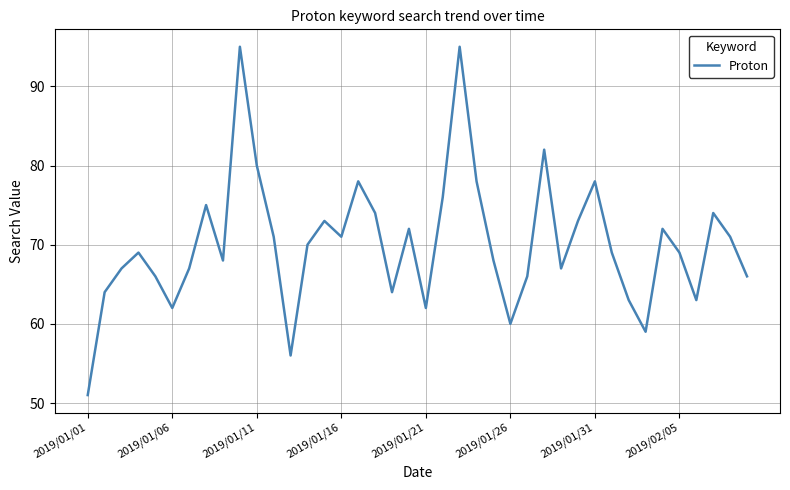

What is the minimum value shown in the chart?

51